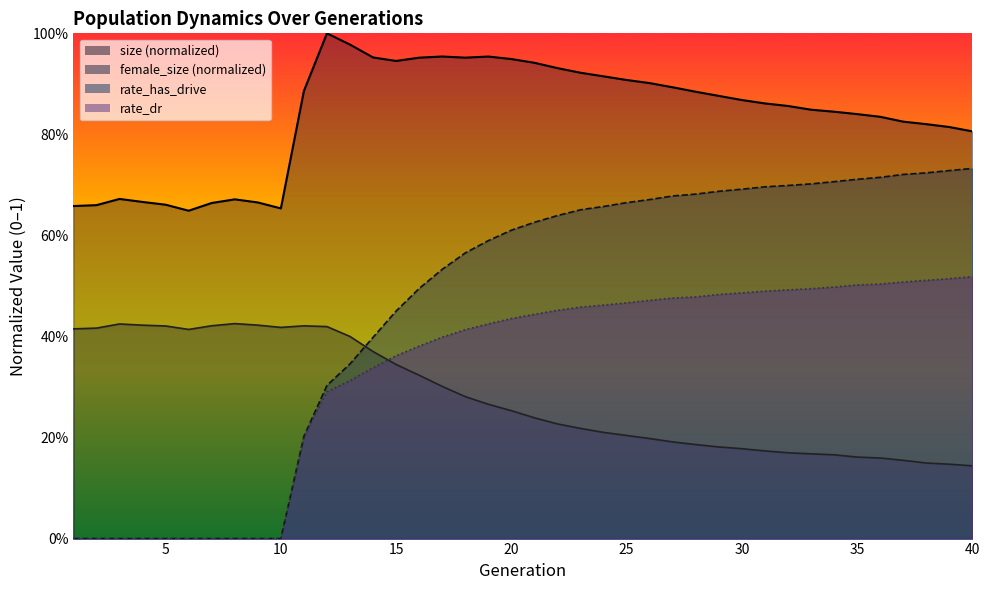

How many distinct data groups are displayed?

4